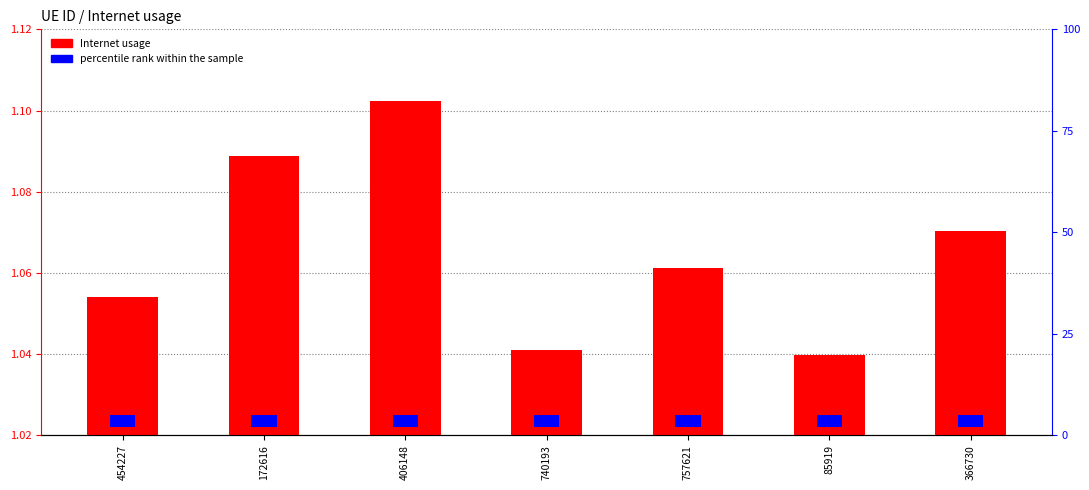

How many values are between 1 and 2?

7